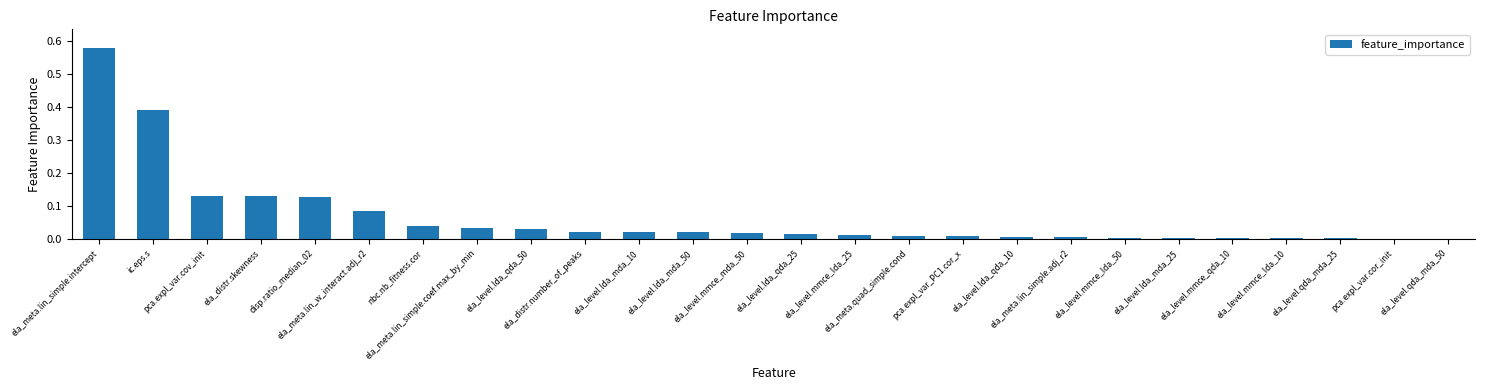

What is the sum of all values?

1.7